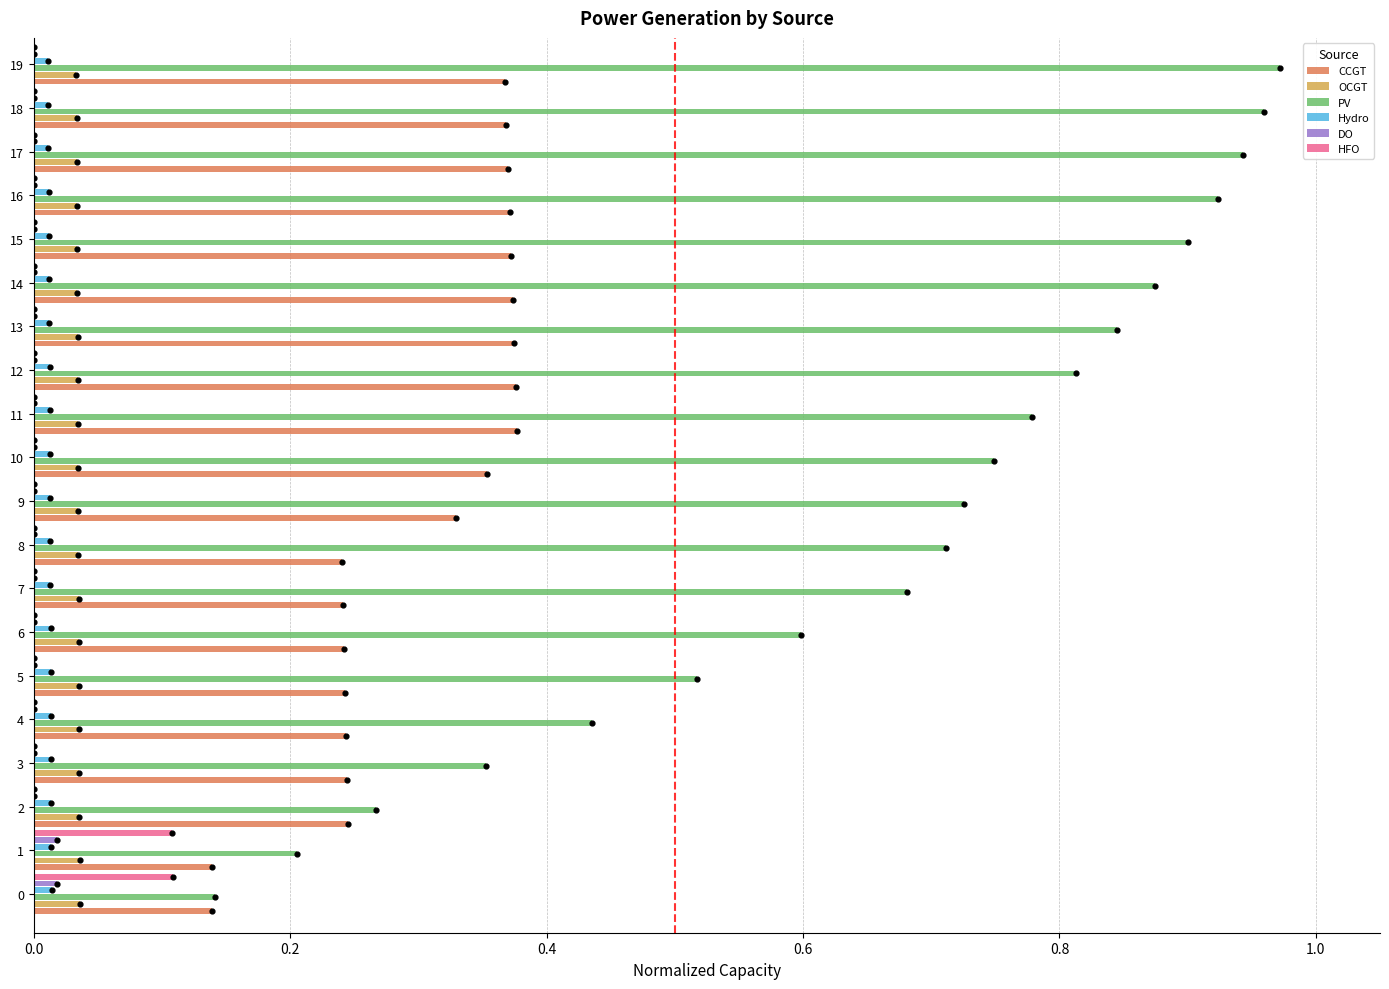

Which series contains the lowest Y value?

DO